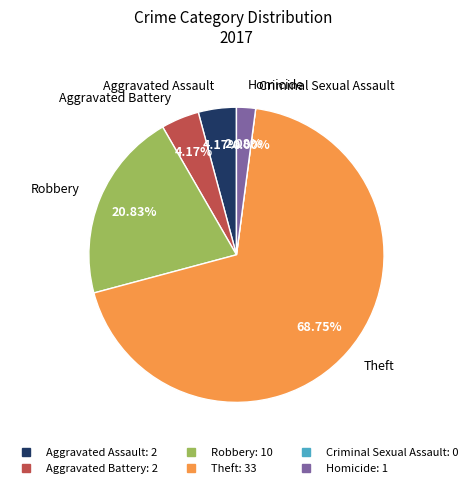

Is there a majority slice in this chart?

Yes